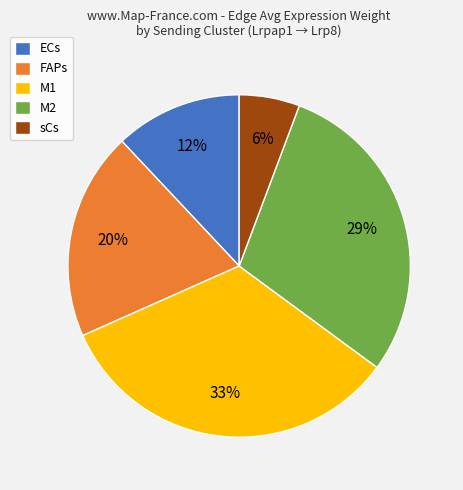

The ECs slice represents 23% of the pie. True or false?

False